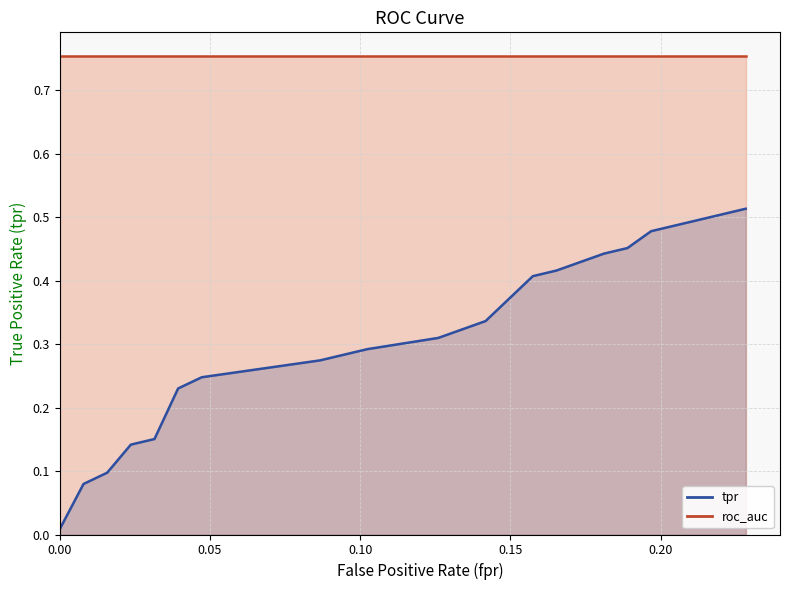

Does the chart have visible grid lines?

Yes